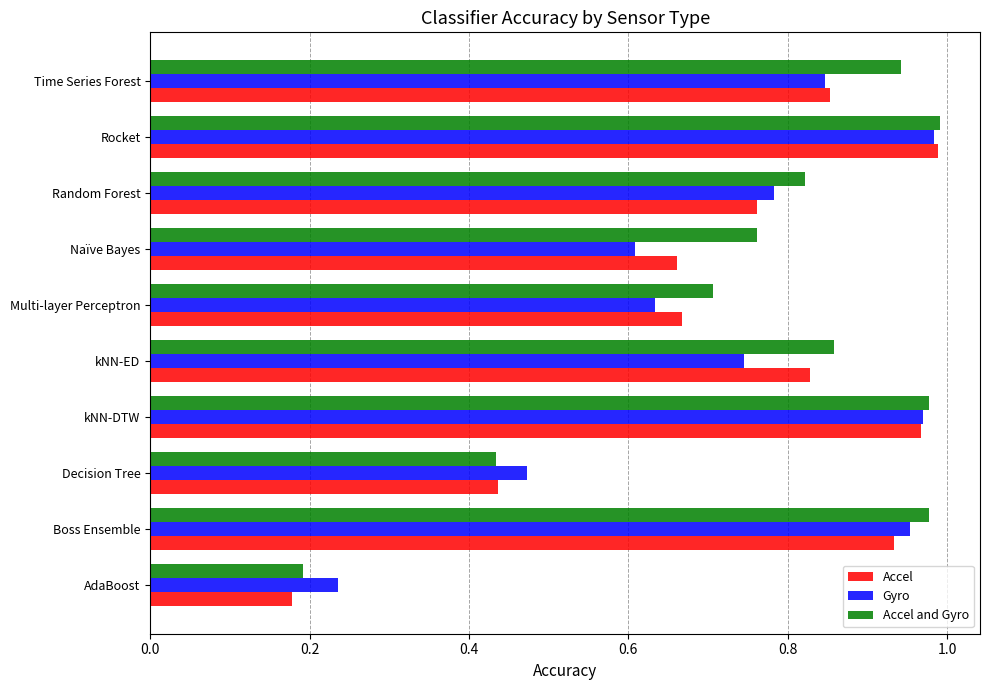

At which category is the sum across all series the highest?

Rocket